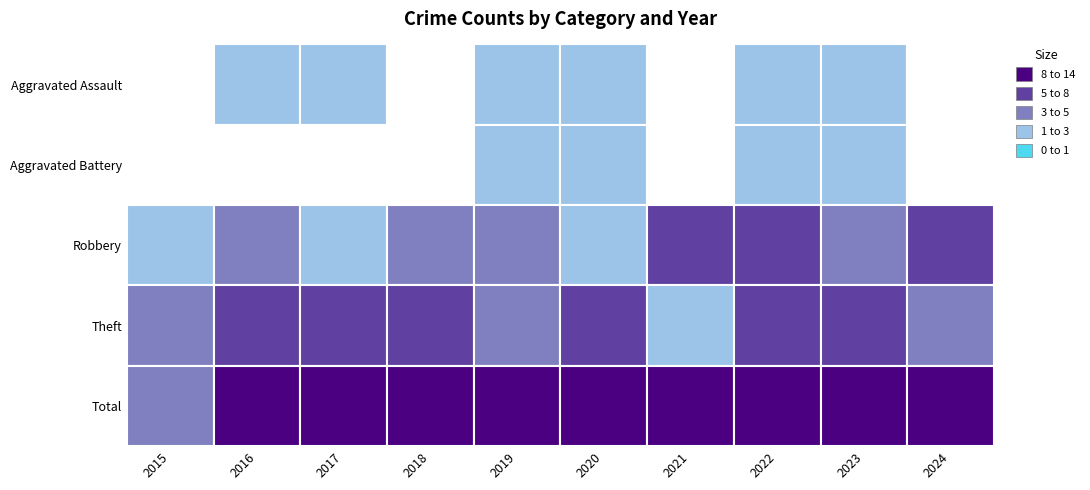

Reading right to left, list all the values displayed in this chart.

Aggravated Assault: 0	1	1	0	1	1	0	1	1	0
Aggravated Battery: 0	2	1	0	2	1	0	0	0	0
Robbery: 5	4	6	6	1	3	3	2	4	1
Theft: 4	5	5	2	5	4	7	6	7	3
Total: 9	12	13	8	9	9	10	9	12	4